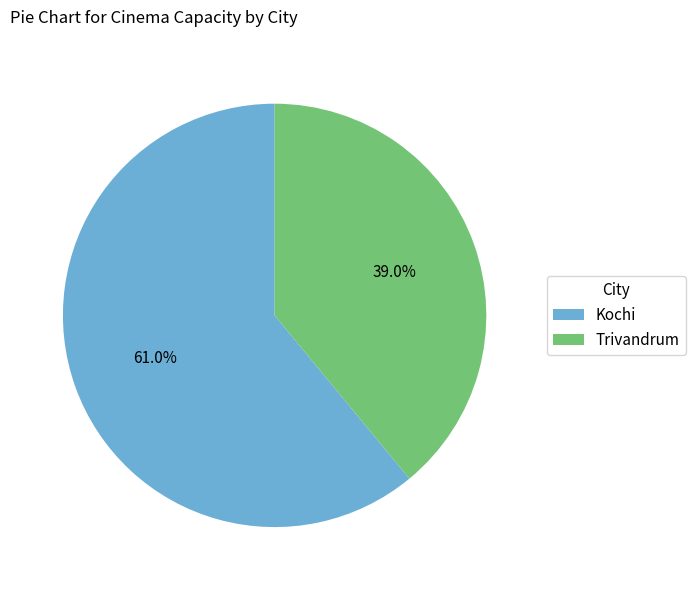

Combined, do Kochi and Trivandrum account for over 50%?

Yes